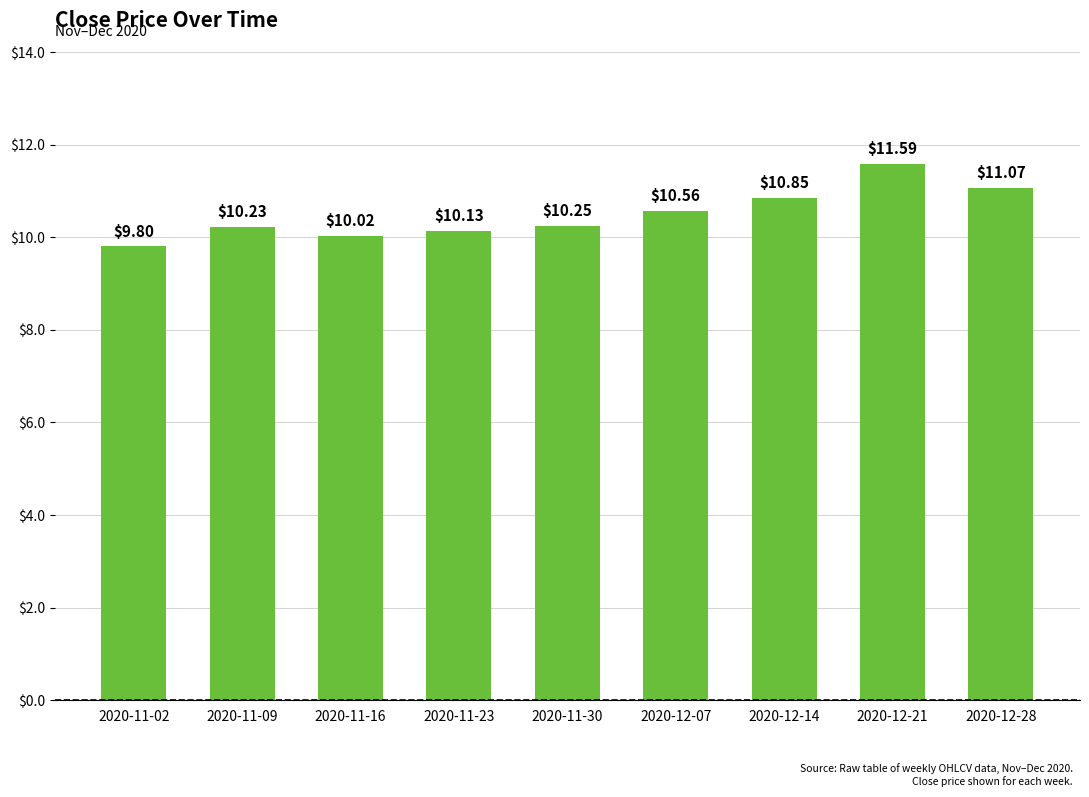

What is the change in value from 2020-12-21 to 2020-12-28?

-0.5